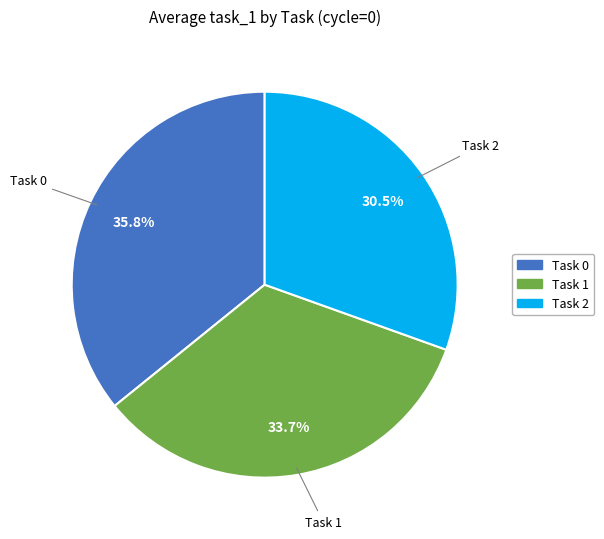

Rank the categories by value from lowest to highest.

Task 2, Task 1, Task 0